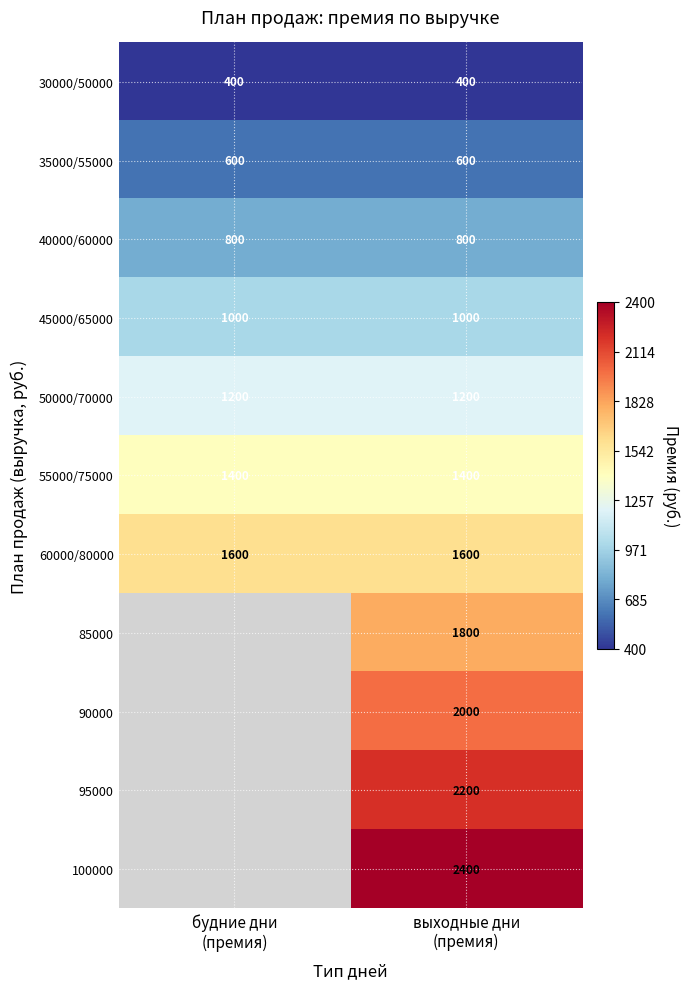

What is the average value of the 60000/80000 series?

1600